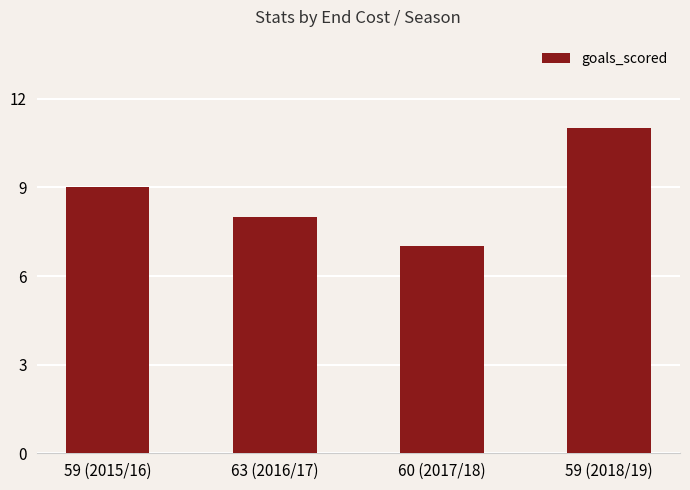

What is the sum of all values?

35